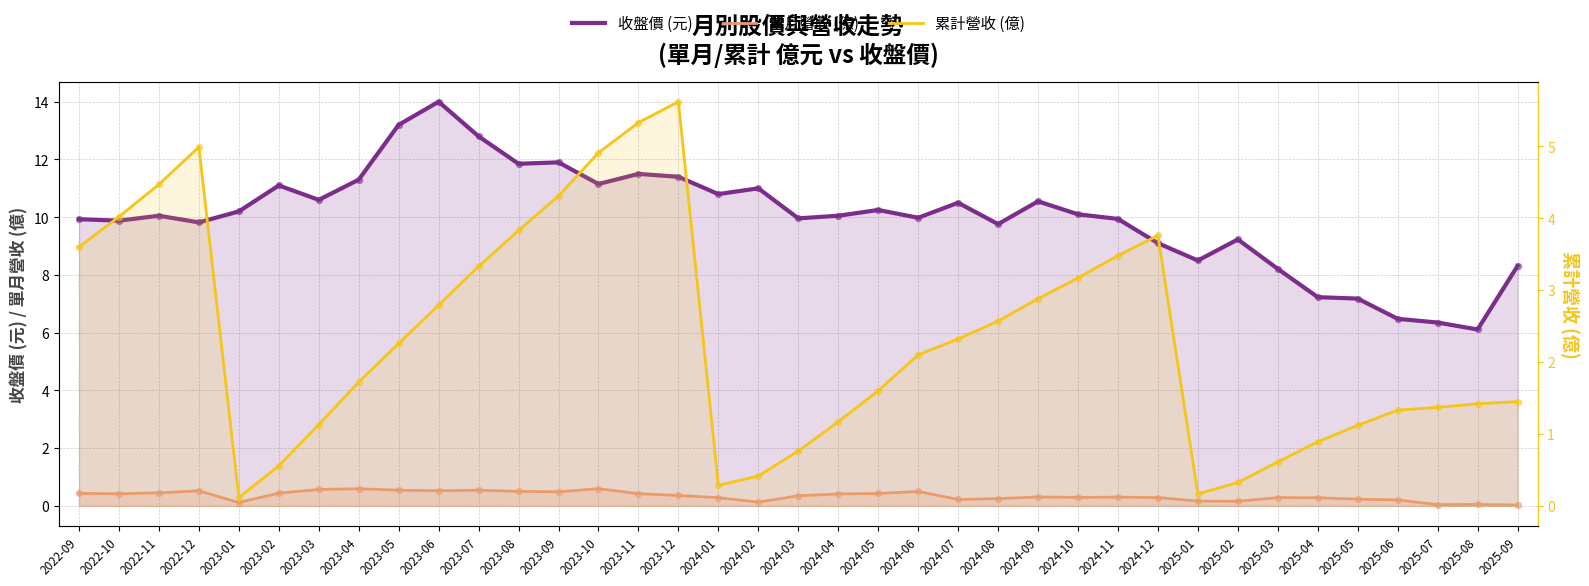

Which series has the largest total across all categories?

收盤價 (元)